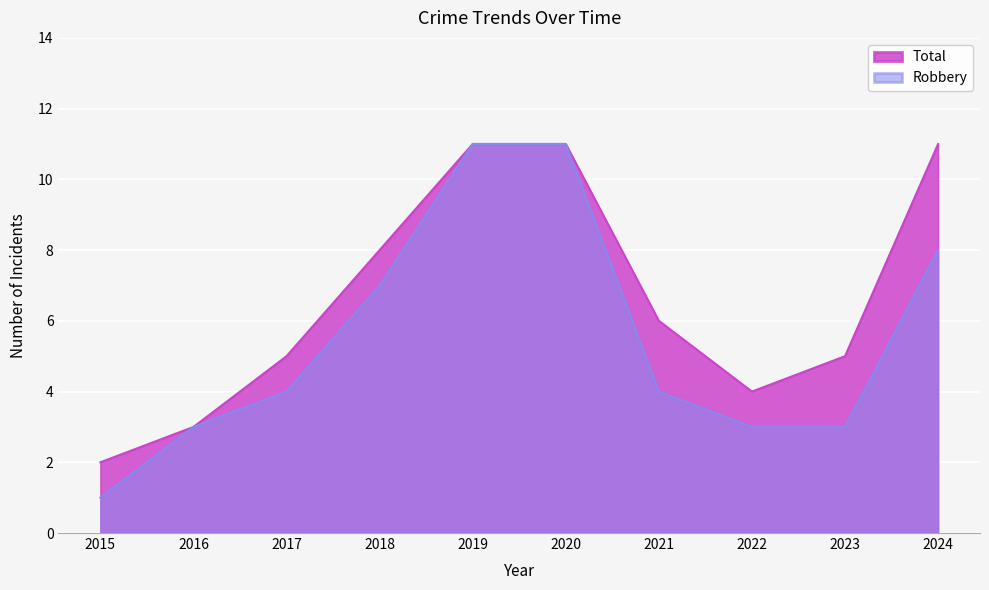

How many lines are shown in the chart?

2